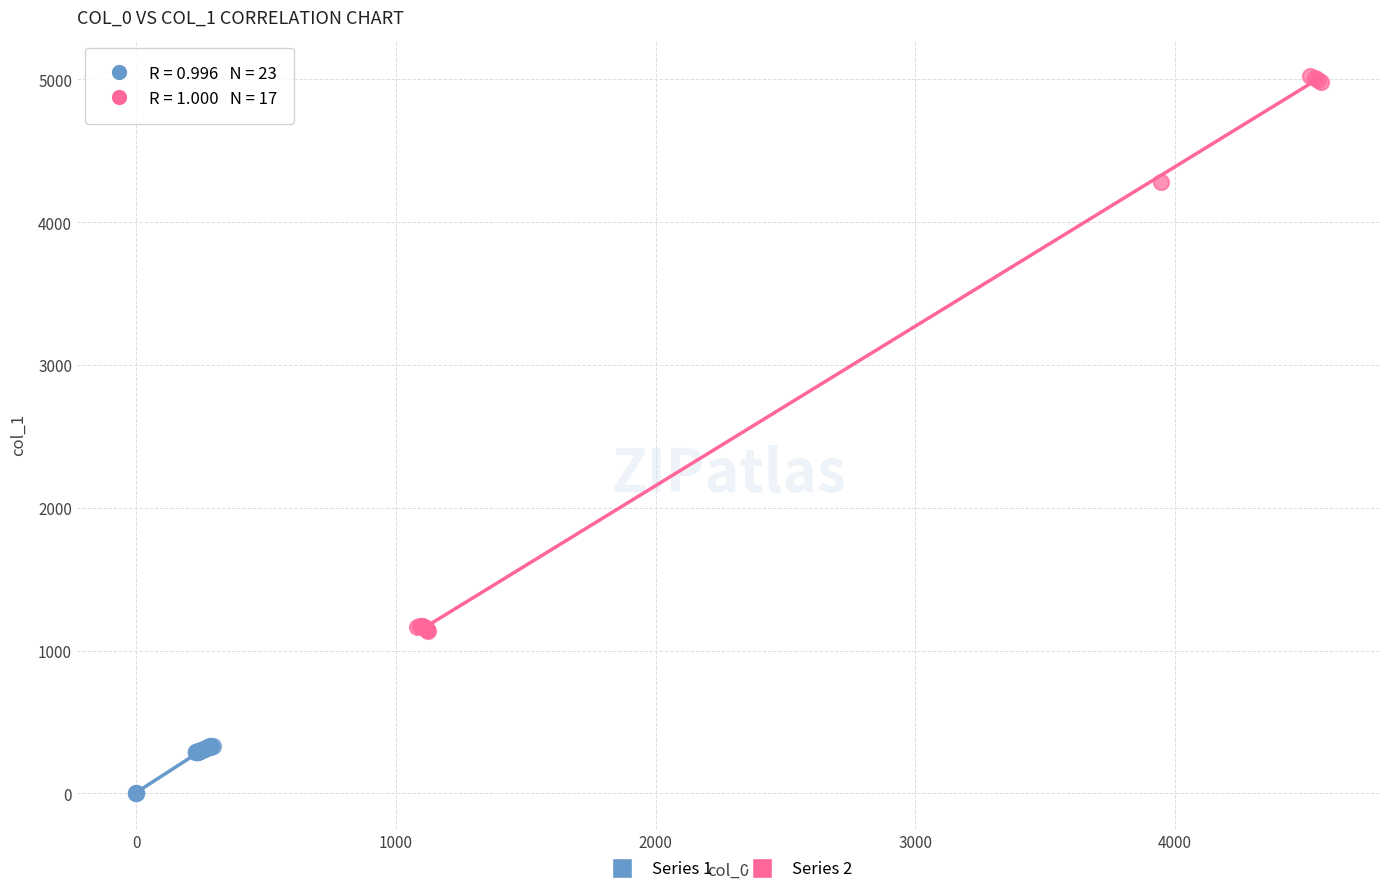

Which series reaches the maximum Y coordinate?

Series 2